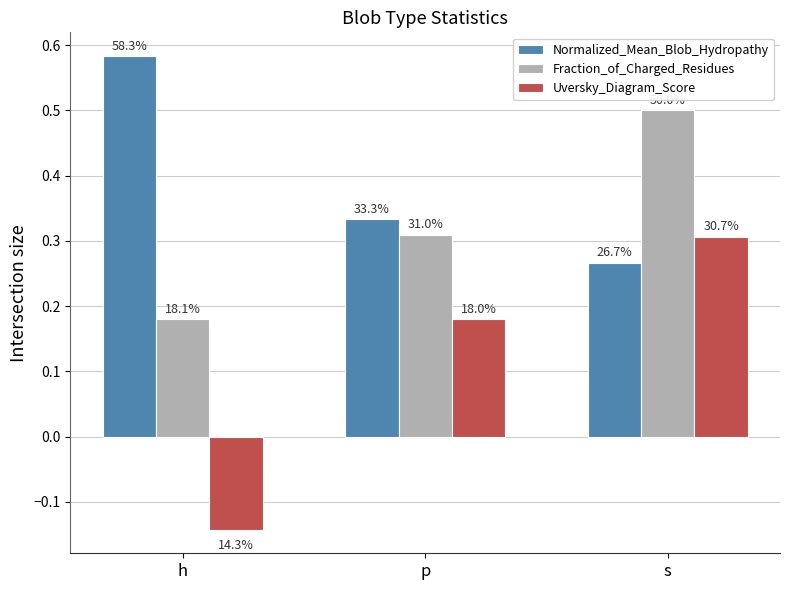

How many bars are there in each group?

3